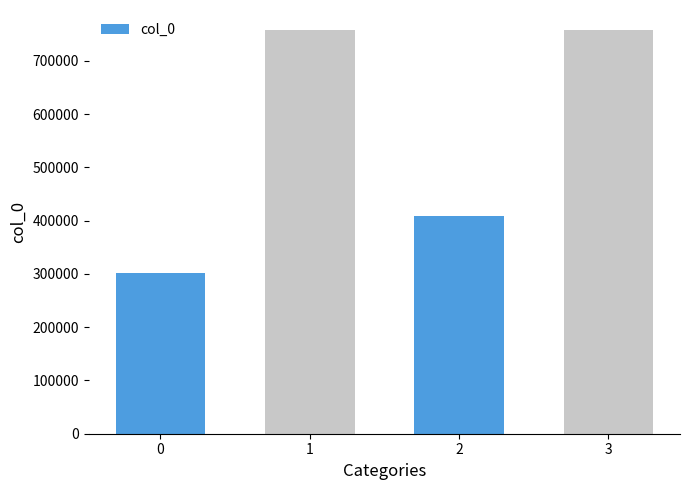

What is the minimum value shown in the chart?

301011